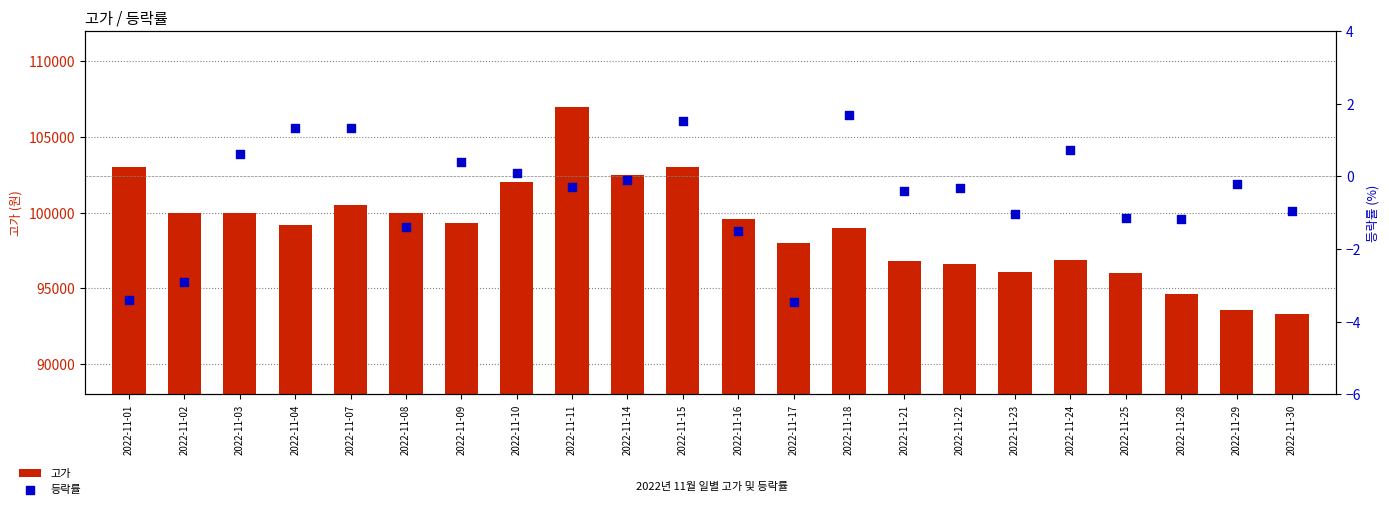

Which series has the largest total across all categories?

고가